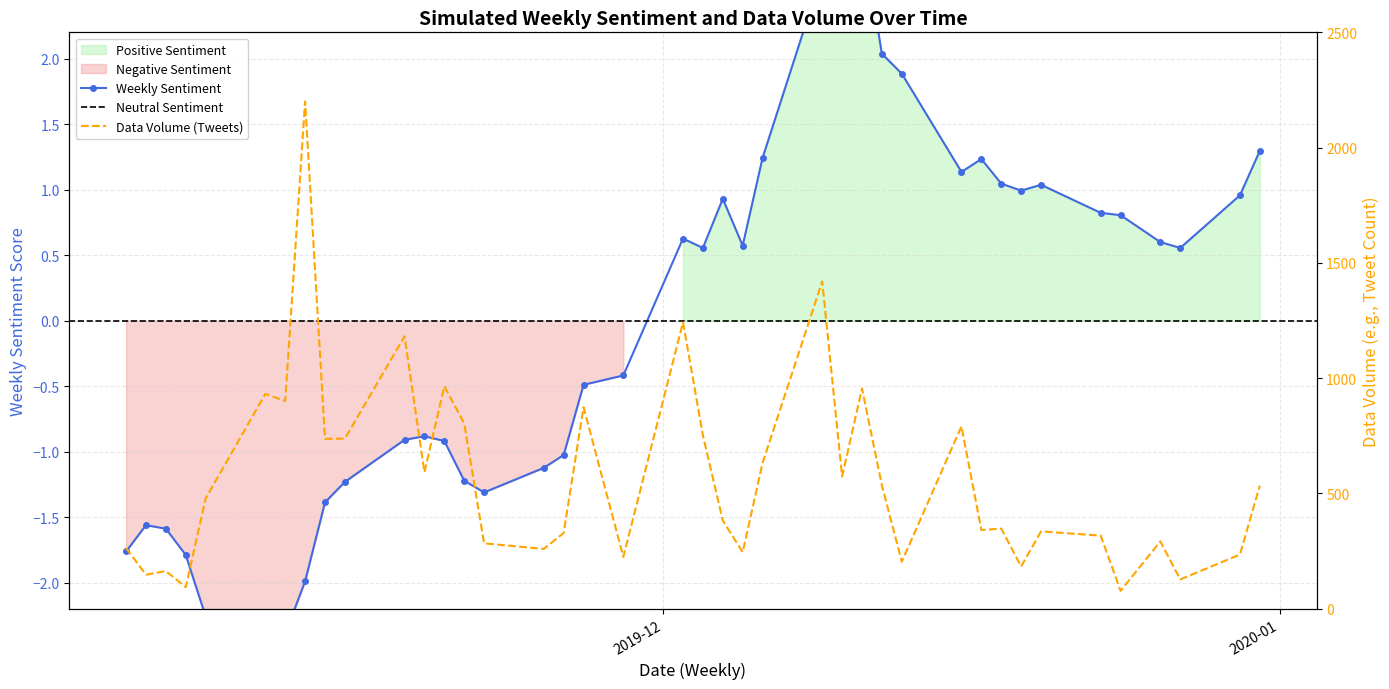

True or false: close and volume cross at least once.

False